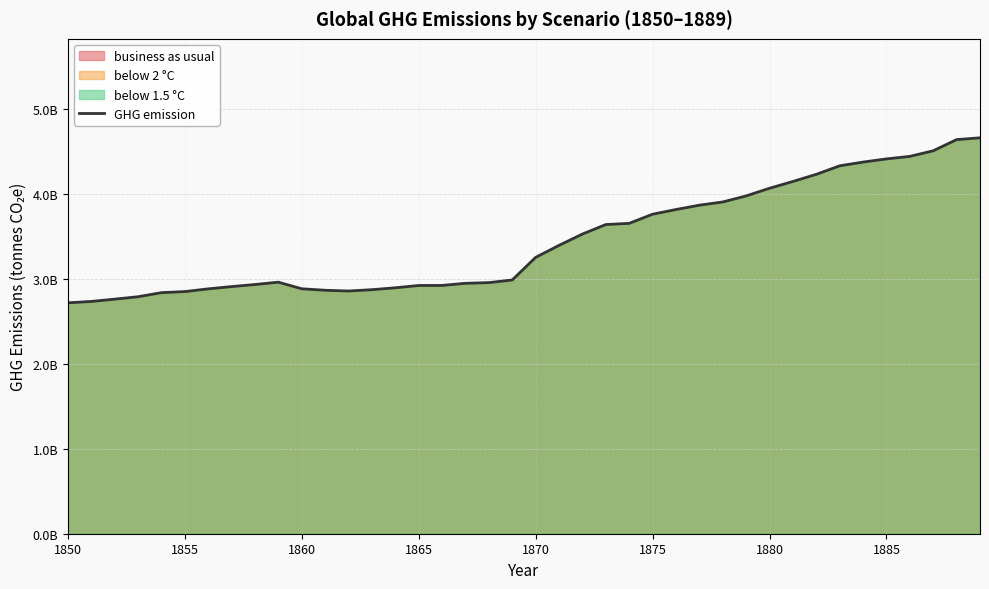

Is it true that the value at 24 is 5.5?

False